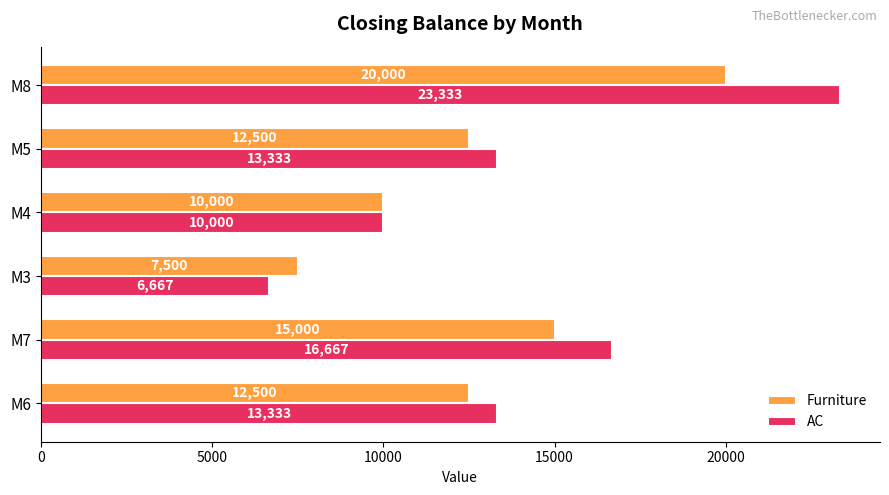

Which series has the largest range (max minus min)?

AC